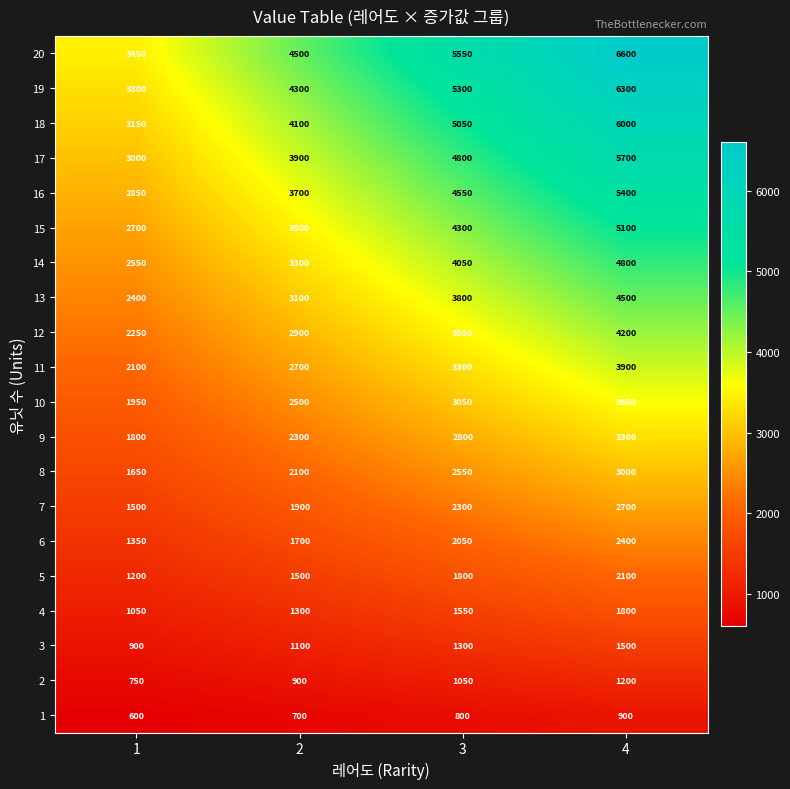

The 11 series shows 976 at 2. True or false?

False